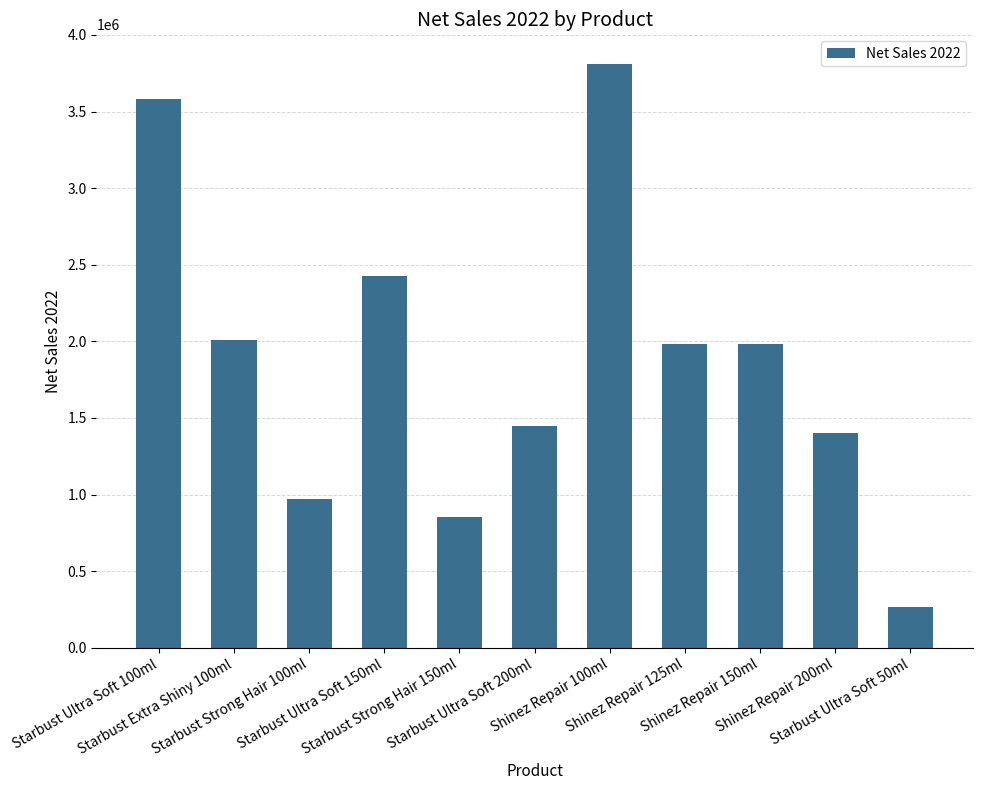

Is it true that the value at Starbust Ultra Soft 150ml is 2428331.5?

True